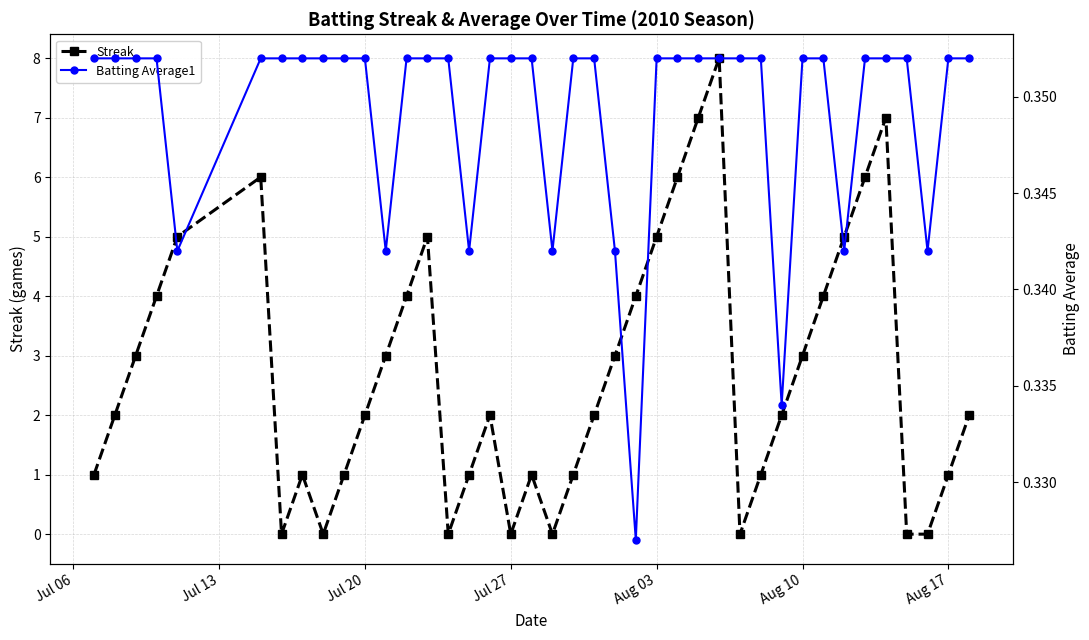

In Streak, how many points are higher than both neighbors (excluding endpoints)?

7